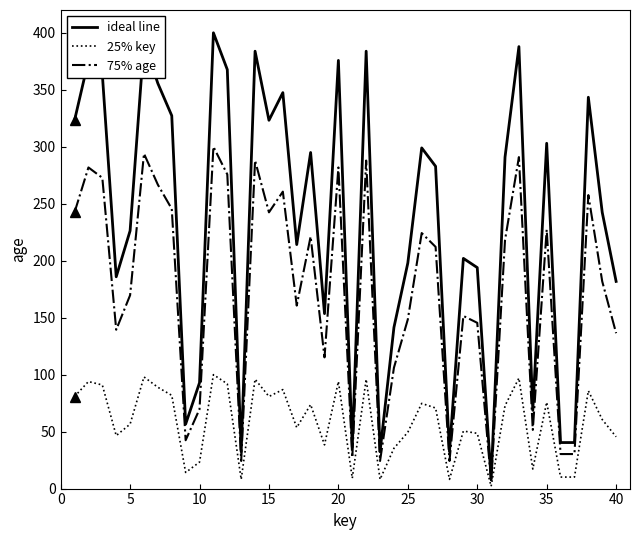

What is the maximum value shown in the chart?

400.0